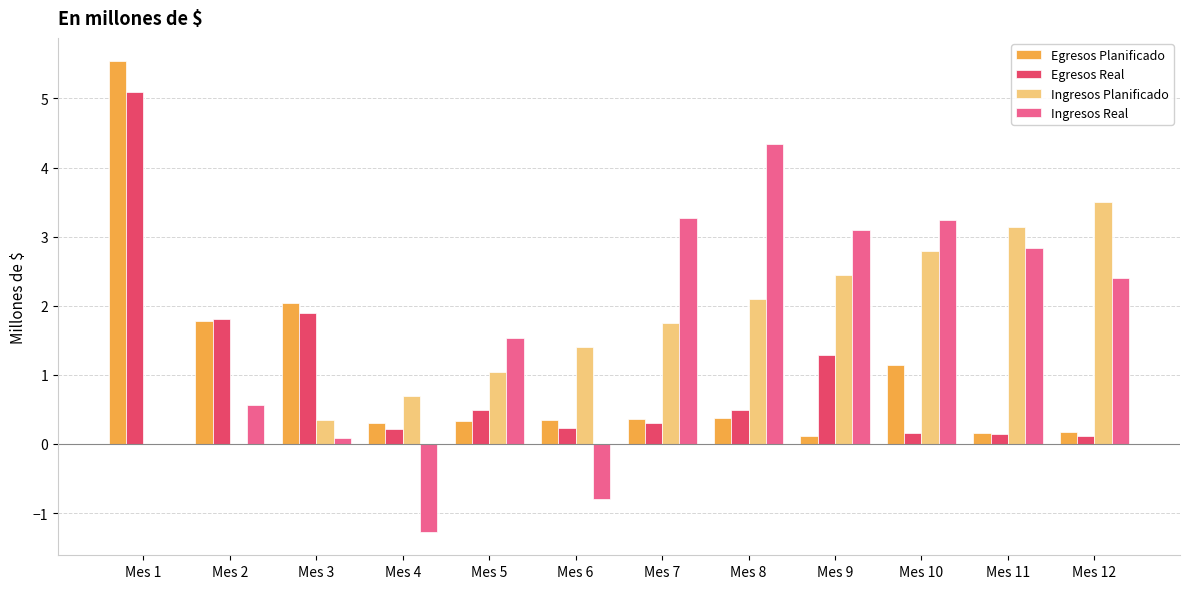

At which category is the sum across all series the highest?

Mes 1